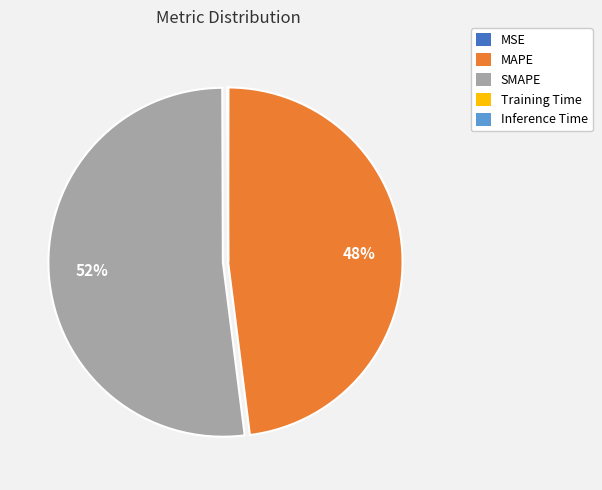

Which slice represents more than half of the pie?

SMAPE